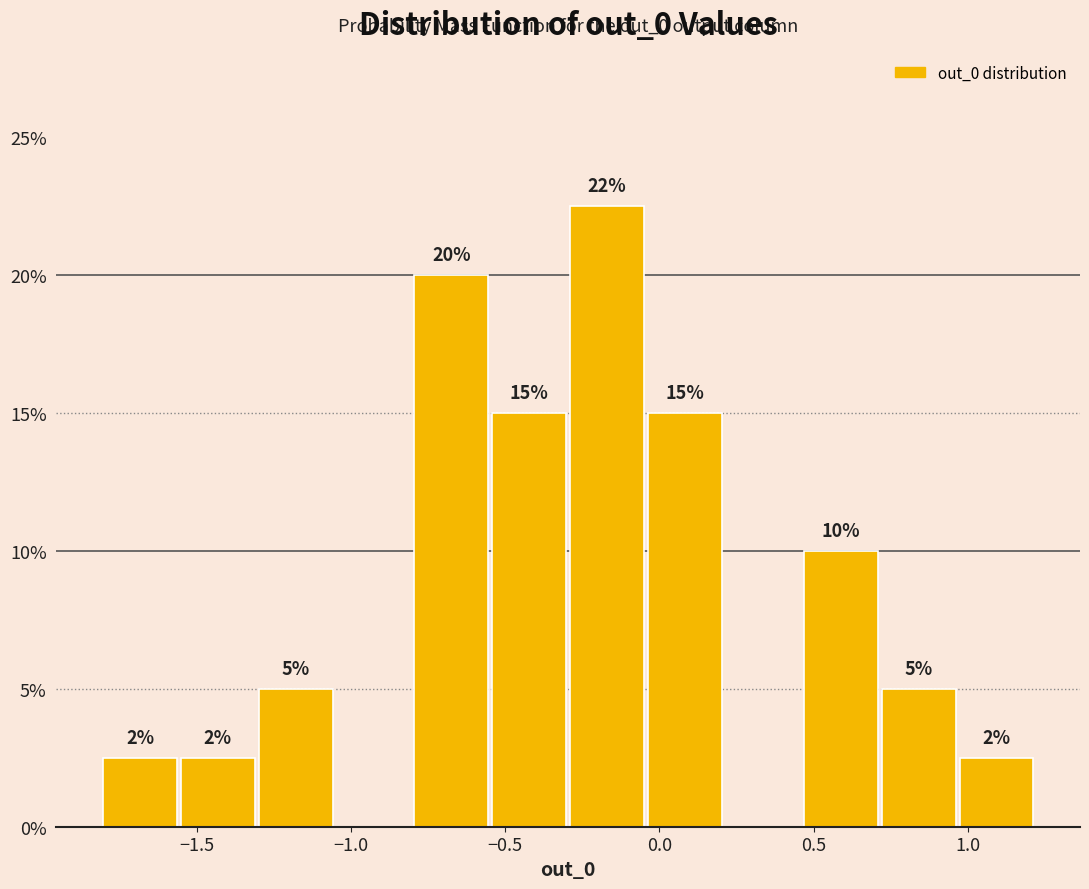

Which range on the x-axis has the tallest bar?

-0.30 to -0.05